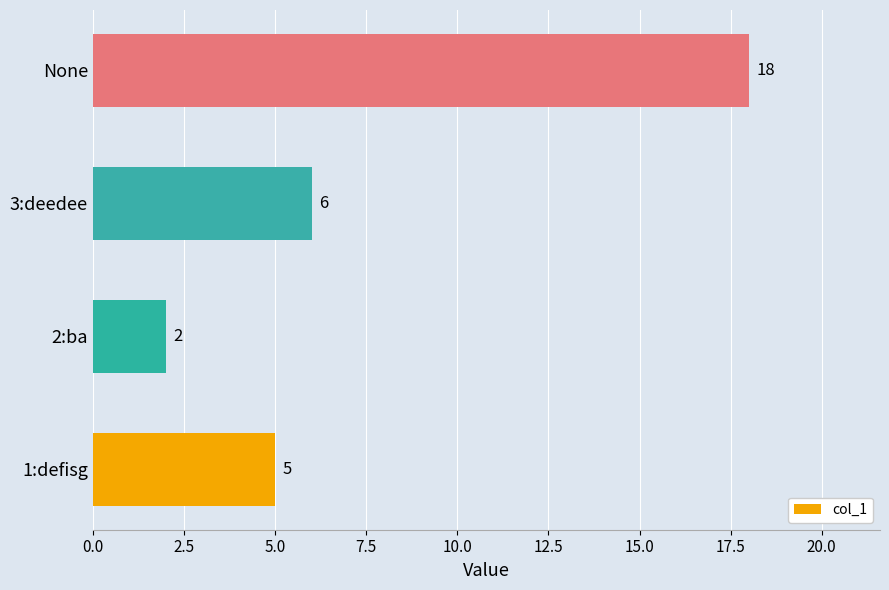

Which category has the lowest value across all series?

2:ba